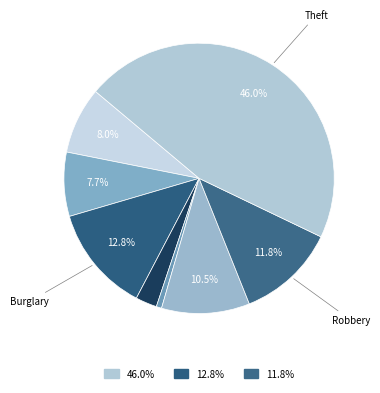

How many slices are in this pie chart?

8